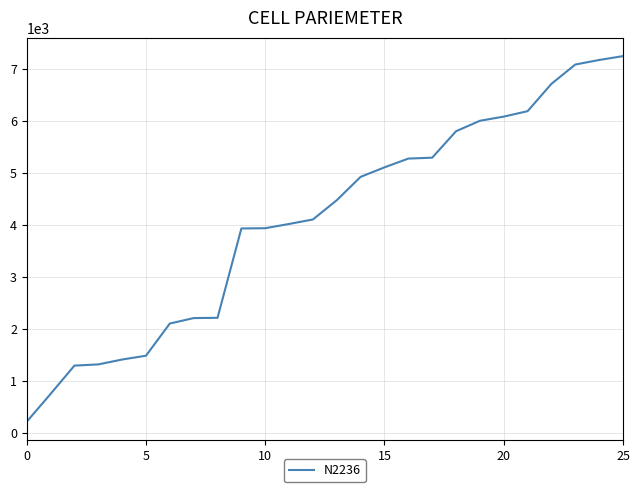

What is the difference between the maximum and minimum values?

7020.9